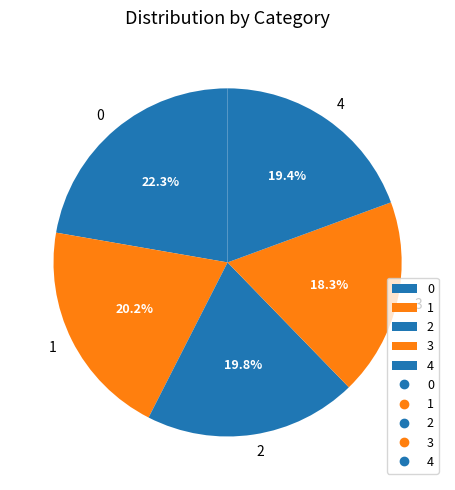

Is there any slice that represents more than half of the pie?

No